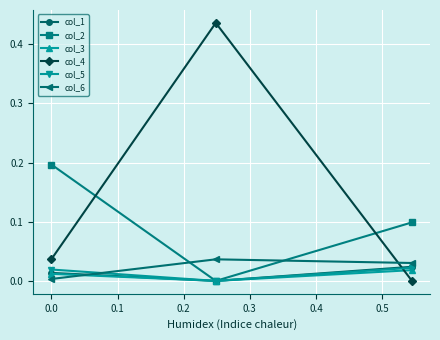

Which series has the widest spread of values?

col_4